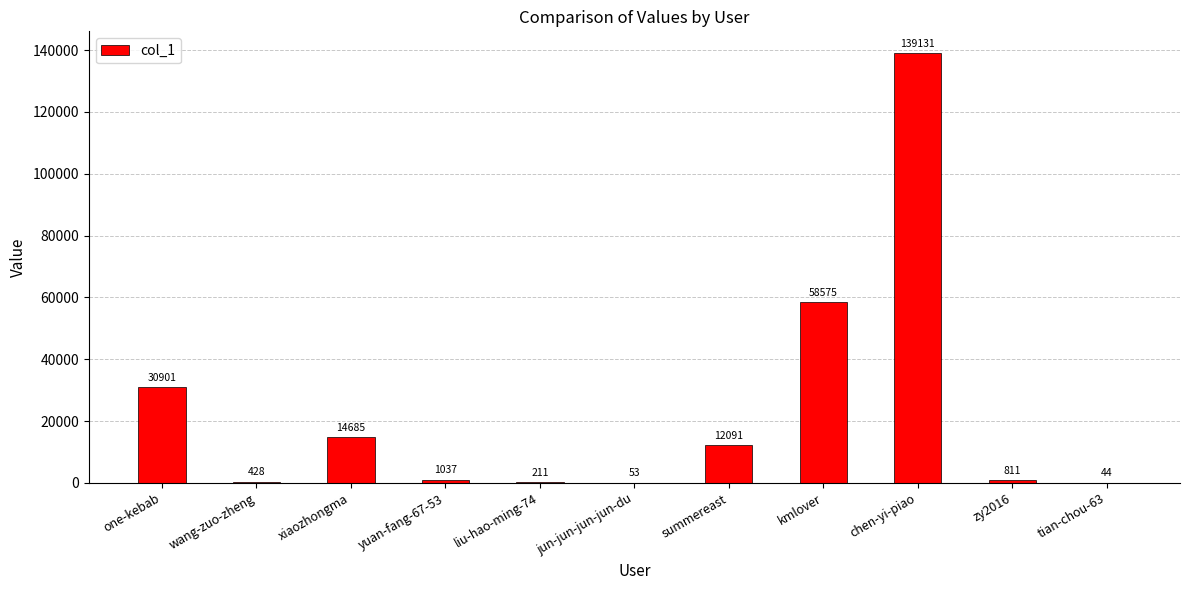

Which has a higher value, chen-yi-piao or xiaozhongma?

chen-yi-piao